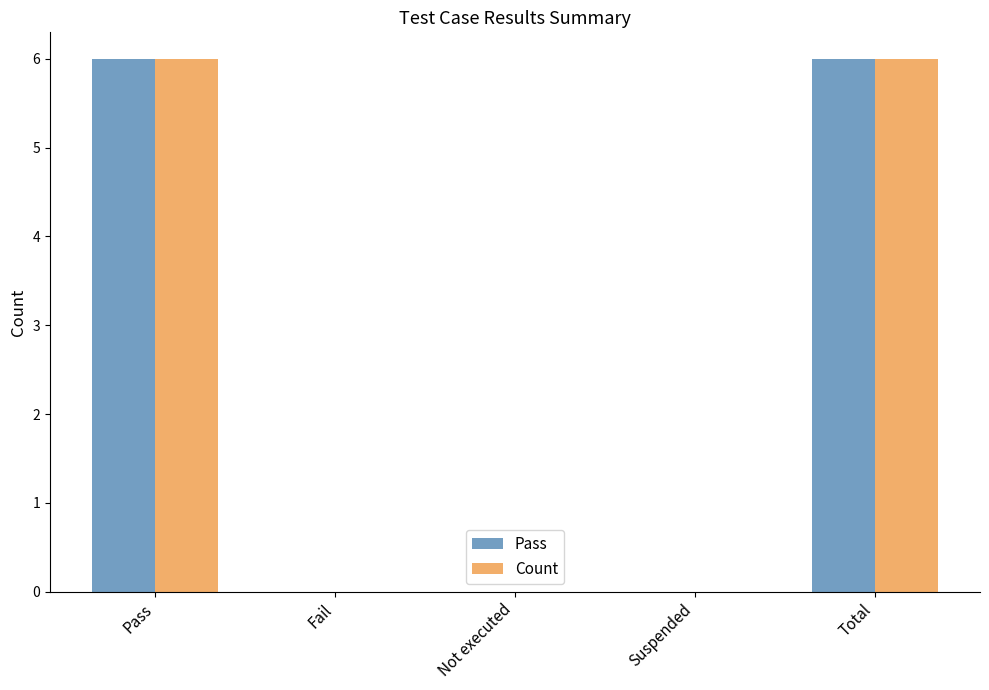

The Pass series shows 0 at Not executed. True or false?

True